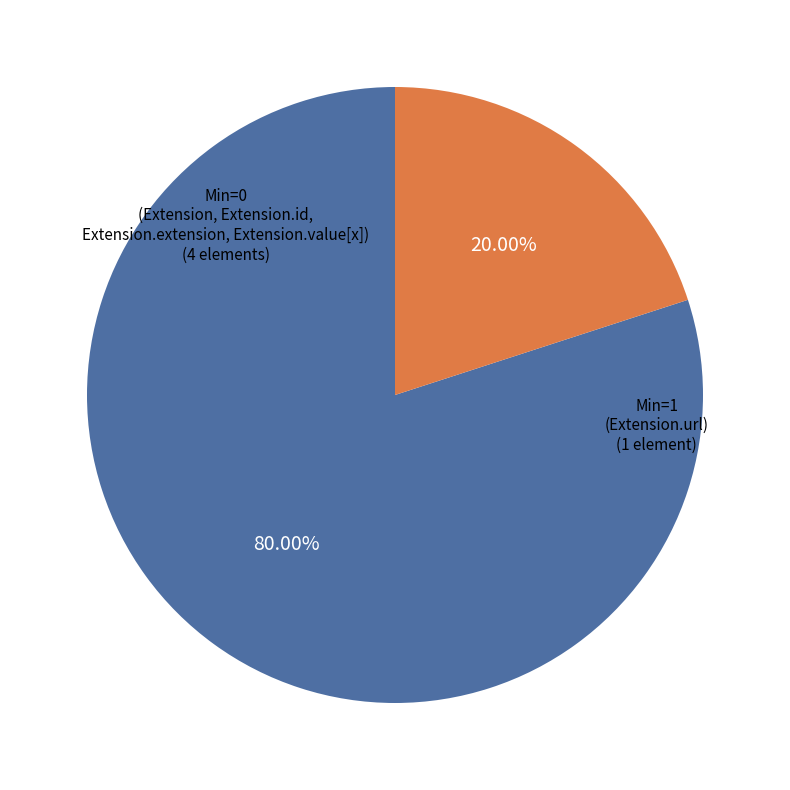

Does any single category account for the majority?

Yes